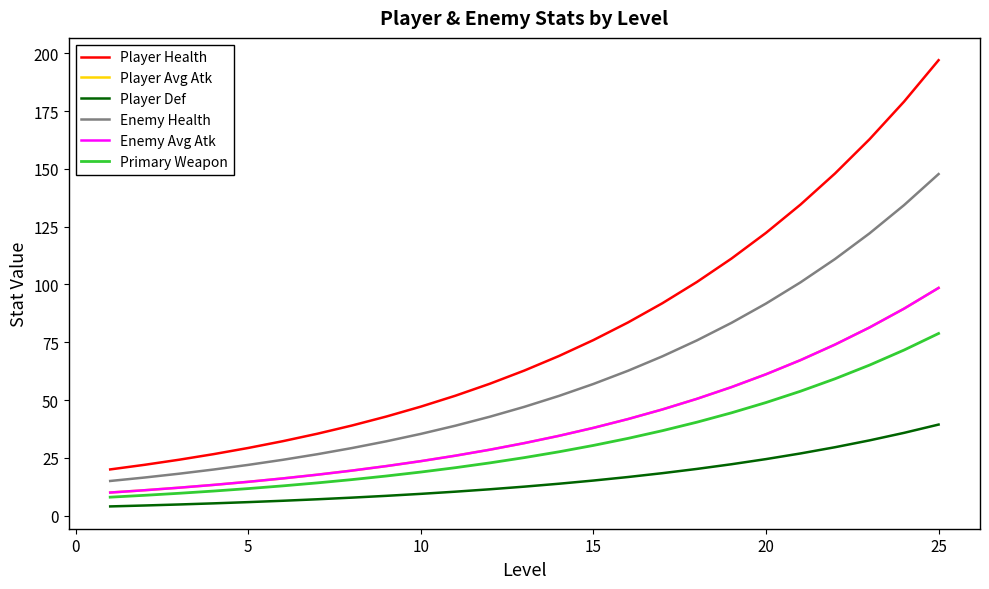

What is the lowest value of the Primary Weapon series?

8.0